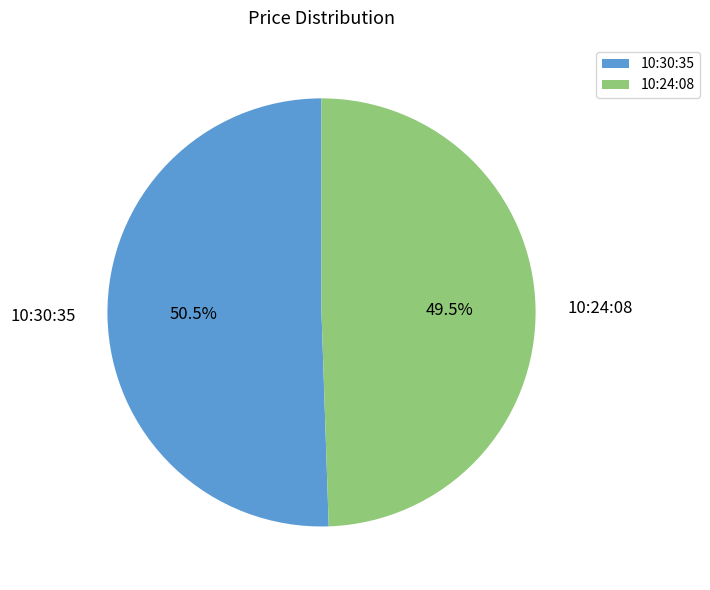

Combined, what portion of the pie is 10:30:35 and 10:24:08?

100.0%